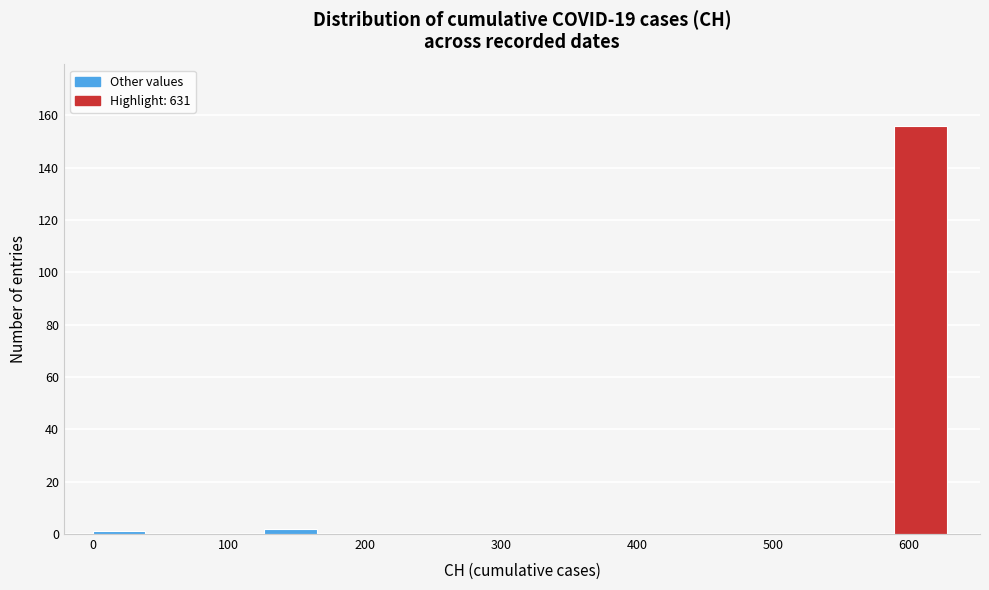

Reading left to right, transcribe this chart: for each bar, give the range it covers on the x-axis and its height. Neither the bar edges nor the heights are printed on the chart, so give them approximately, as read against the axes.

0 to 40: under 2
40 to 80: 0
80 to 130: 0
130 to 170: 2
170 to 210: 0
210 to 250: 0
250 to 290: 0
290 to 340: 0
340 to 380: 0
380 to 420: 0
420 to 460: 0
460 to 500: 0
500 to 550: 0
550 to 590: 0
590 to 630: 156